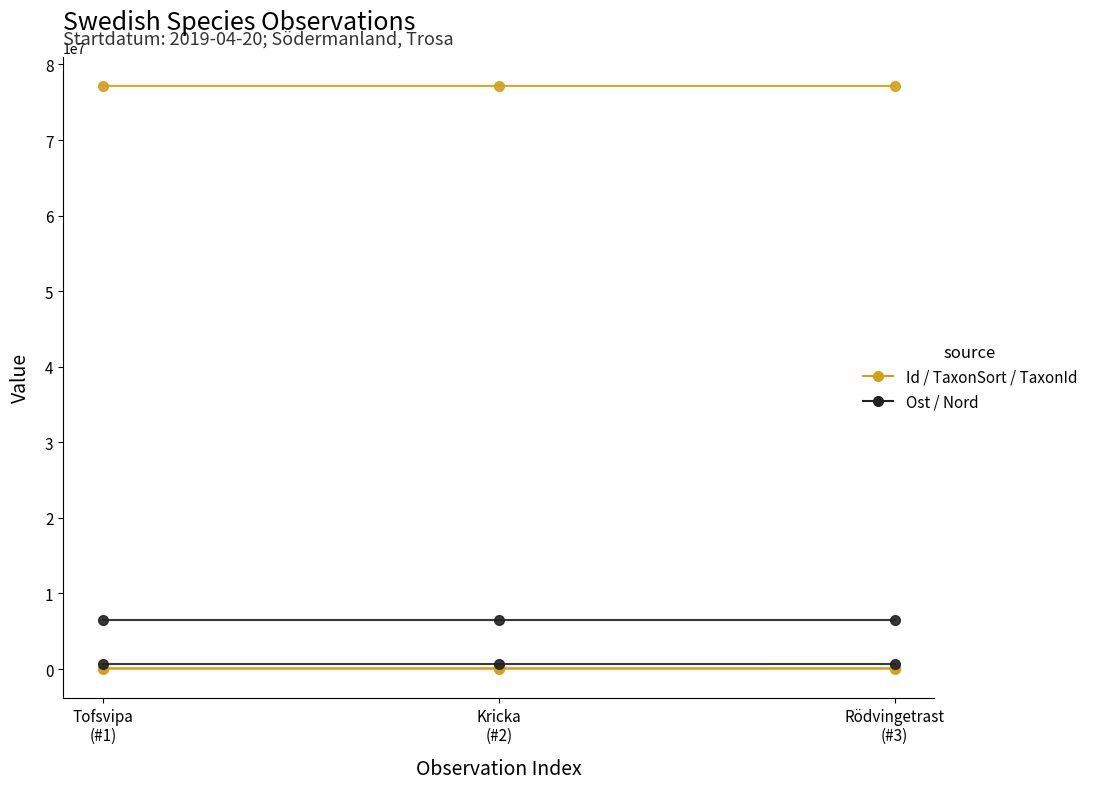

Reading left to right, extract all data points from this chart.

Id: Tofsvipa
(#1)=77161847	Kricka
(#2)=77161766	Rödvingetrast
(#3)=77161813
Taxonsorteringsordning: Tofsvipa
(#1)=55803	Kricka
(#2)=55511	Rödvingetrast
(#3)=56806
TaxonId: Tofsvipa
(#1)=102952	Kricka
(#2)=102932	Rödvingetrast
(#3)=103001
Ost: Tofsvipa
(#1)=640651	Kricka
(#2)=640651	Rödvingetrast
(#3)=640651
Nord: Tofsvipa
(#1)=6530062	Kricka
(#2)=6530062	Rödvingetrast
(#3)=6530062